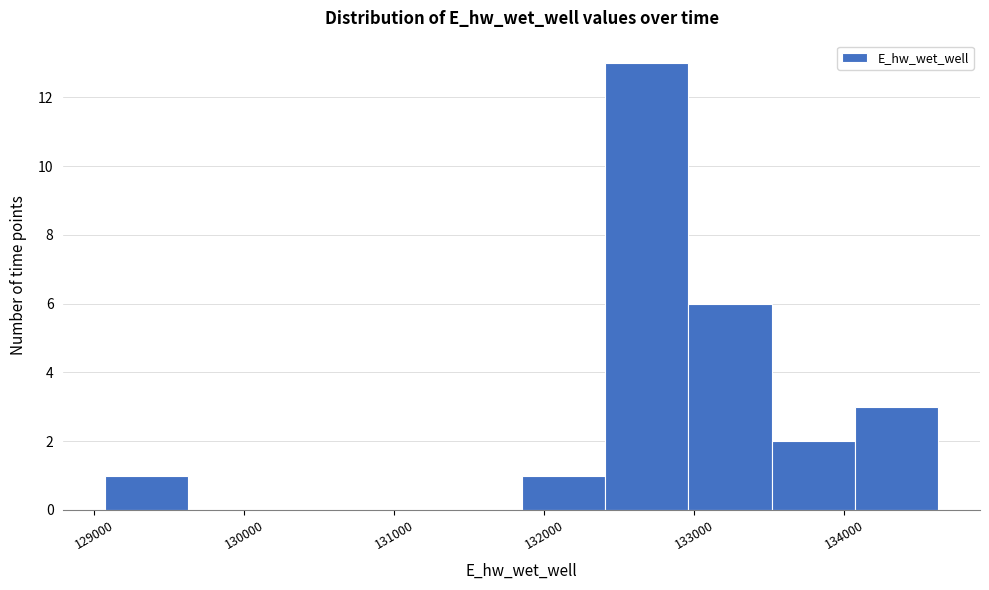

Reading left to right, list every bar in this chart as the range it spans on the x-axis followed by its height. Neither the bar edges nor the heights are printed on the chart, so give them approximately, as read against the axes.

129100 to 129600: 1
129600 to 130200: 0
130200 to 130700: 0
130700 to 131300: 0
131300 to 131800: 0
131800 to 132400: 1
132400 to 133000: 13
133000 to 133500: 6
133500 to 134100: 2
134100 to 134600: 3